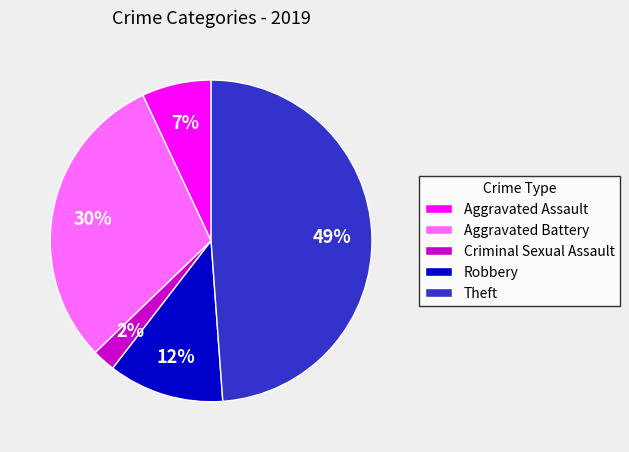

Is it true that Theft is 44% of the pie?

False